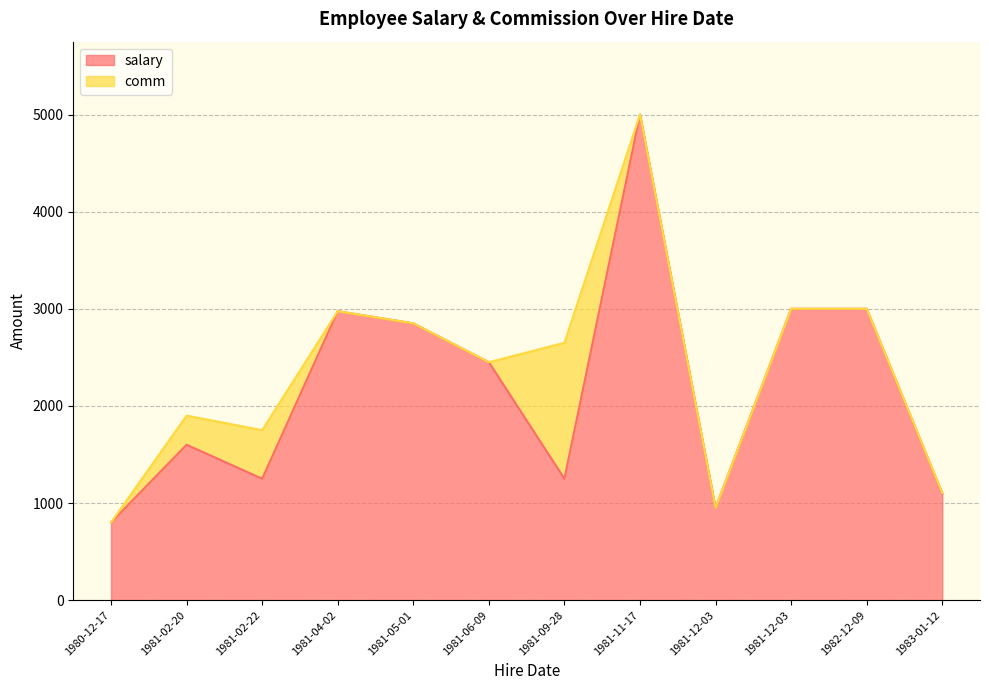

Reading left to right, list all the values displayed in this chart.

salary: 1980-12-17=800	1981-02-20=1600	1981-02-22=1250	1981-04-02=2975	1981-09-28=1250	1981-05-01=2850	1981-06-09=2450	1982-12-09=3000	1981-11-17=5000	1983-01-12=1100	1981-12-03=950	1981-12-03=3000
comm: 1980-12-17=0	1981-02-20=300	1981-02-22=500	1981-04-02=0	1981-09-28=1400	1981-05-01=0	1981-06-09=0	1982-12-09=0	1981-11-17=0	1983-01-12=5	1981-12-03=0	1981-12-03=0